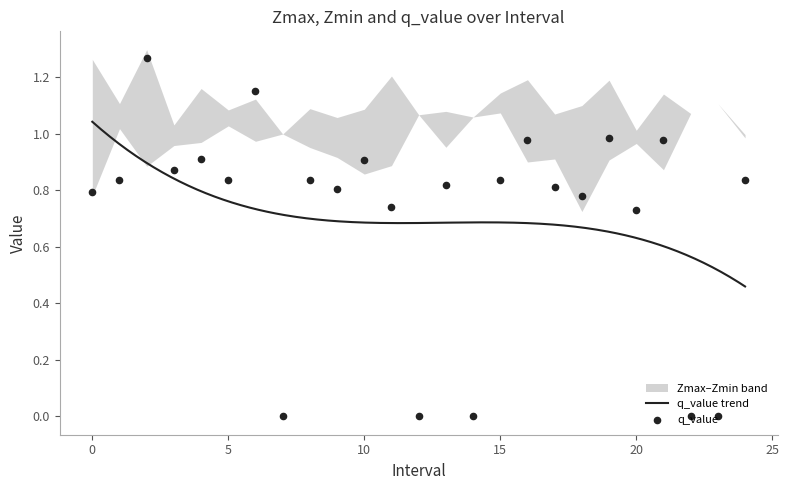

Is the value of q_value at 10 greater than the value of Zmin at 22?

No